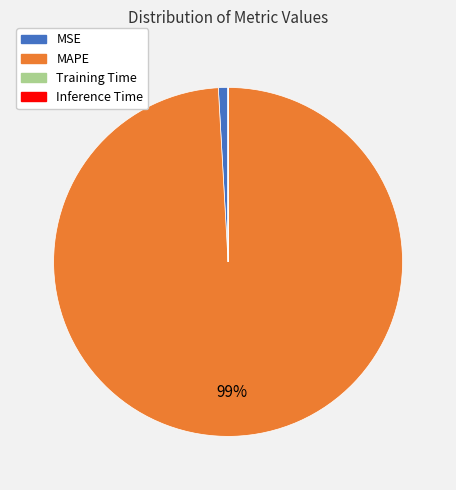

To the nearest percent, what is the difference between the largest and smallest slice percentages?

99%